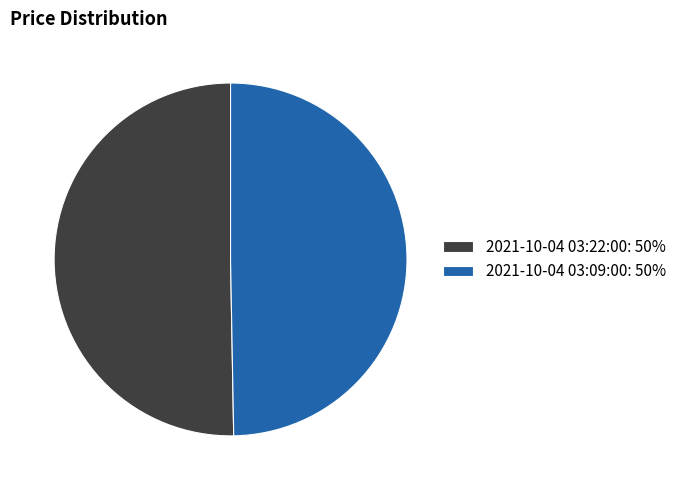

Does 2021-10-04 03:22:00 represent more than half of the total?

Yes